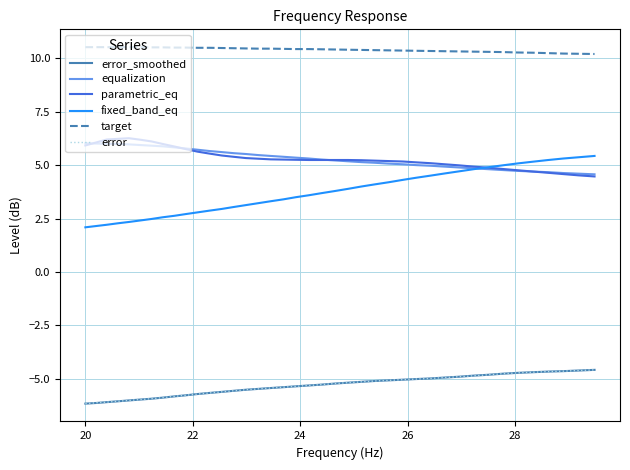

True or false: equalization and target intersect in this chart.

False